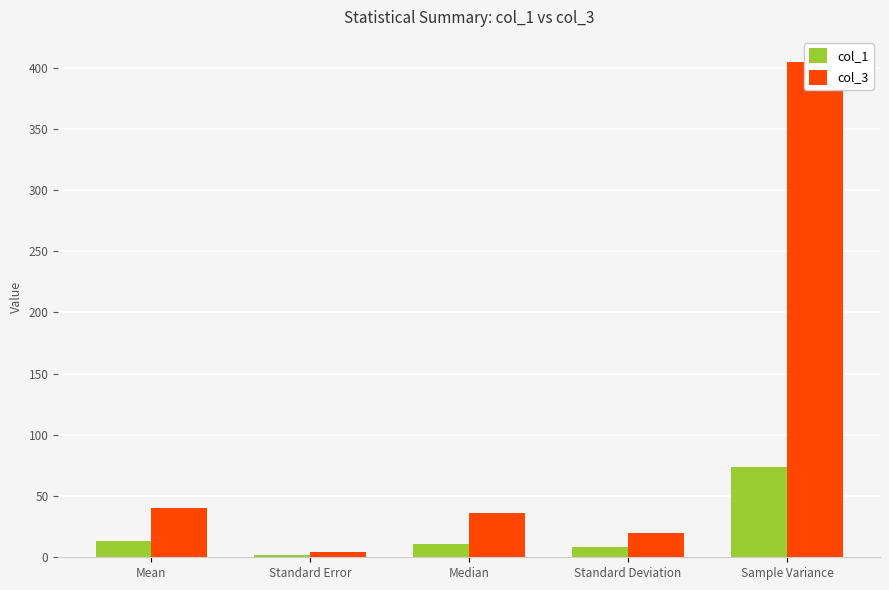

What is the lowest value of the col_3 series?

3.9